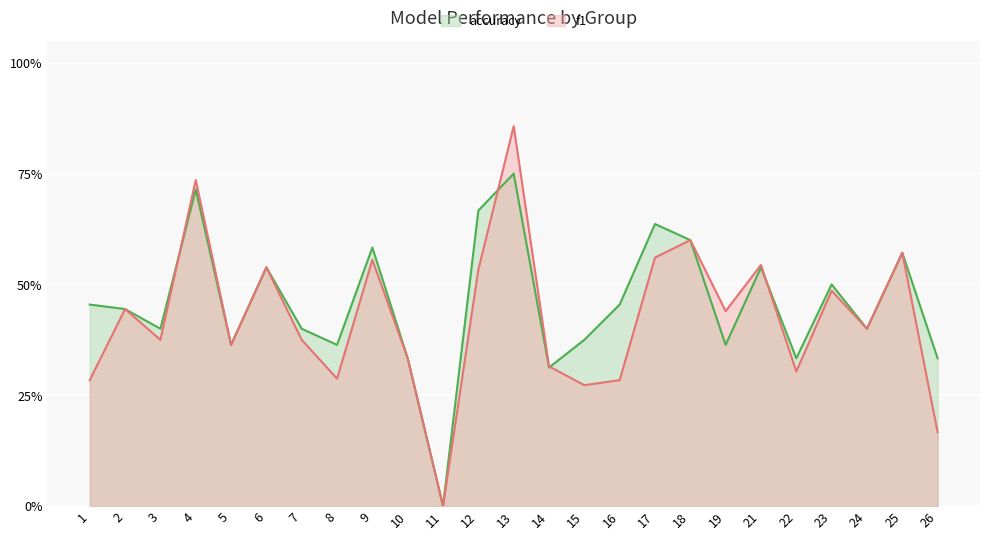

What is the total value across all series at 16?

0.7